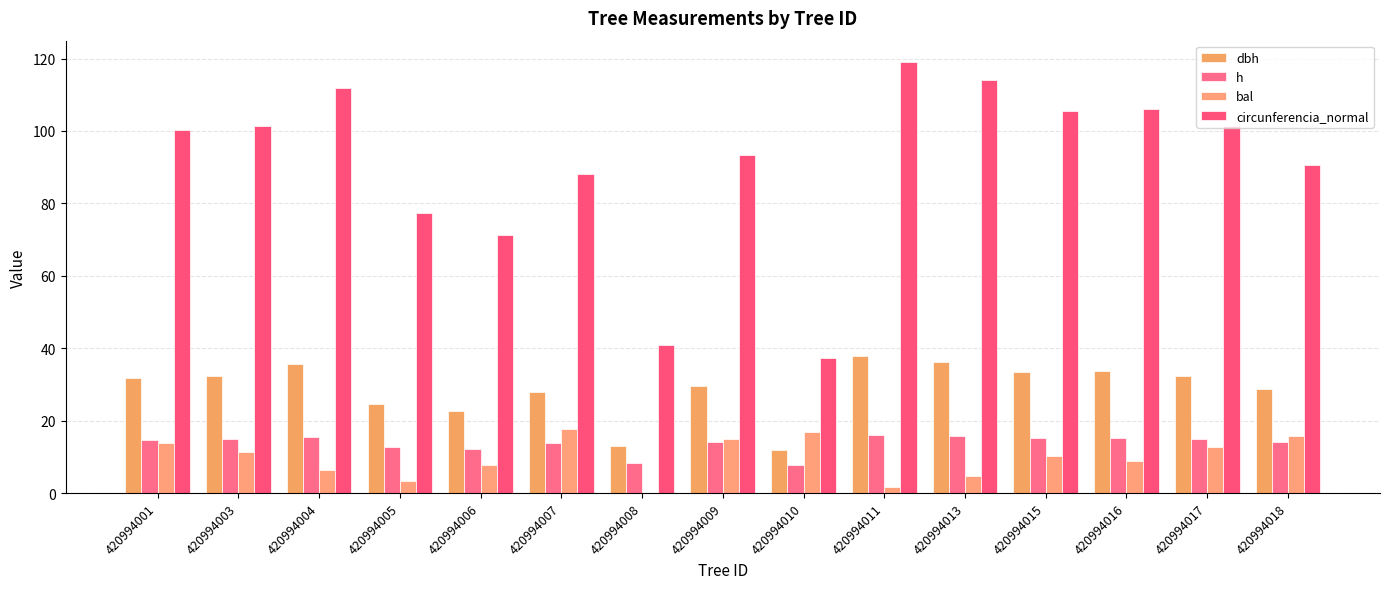

Reading left to right, list all the values displayed in this chart.

dbh: 31.9	32.3	35.6	24.6	22.7	28.0	13.0	29.7	11.9	37.9	36.3	33.6	33.8	32.3	28.9
h: 14.8	14.9	15.6	12.9	12.3	13.8	8.3	14.2	7.8	16.1	15.8	15.2	15.2	14.9	14.0
bal: 13.8	11.5	6.3	3.3	7.7	17.7	0.0	14.9	16.8	1.7	4.8	10.2	9.0	12.6	15.9
circunferencia_normal: 100.2	101.5	111.8	77.3	71.4	88.1	40.8	93.3	37.3	119.0	114.0	105.5	106.1	101.4	90.7